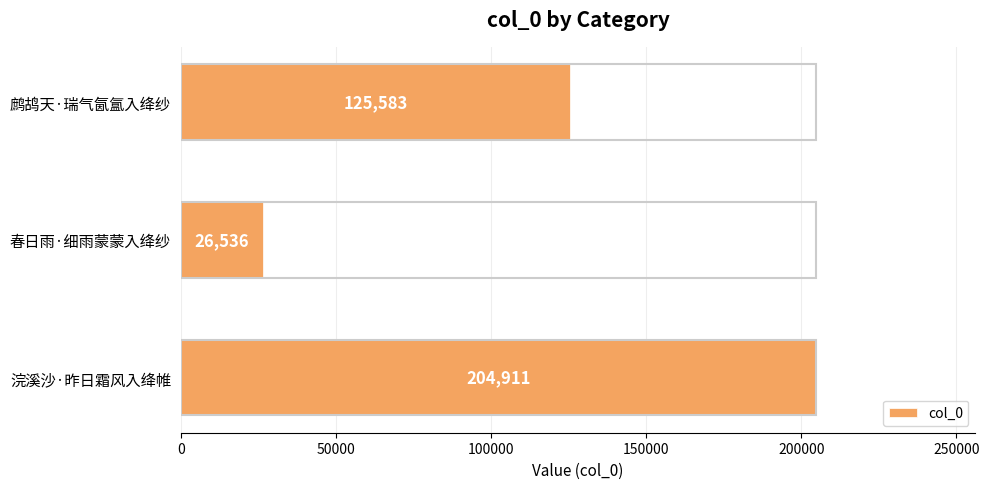

What is the difference between the second highest and minimum values?

99047